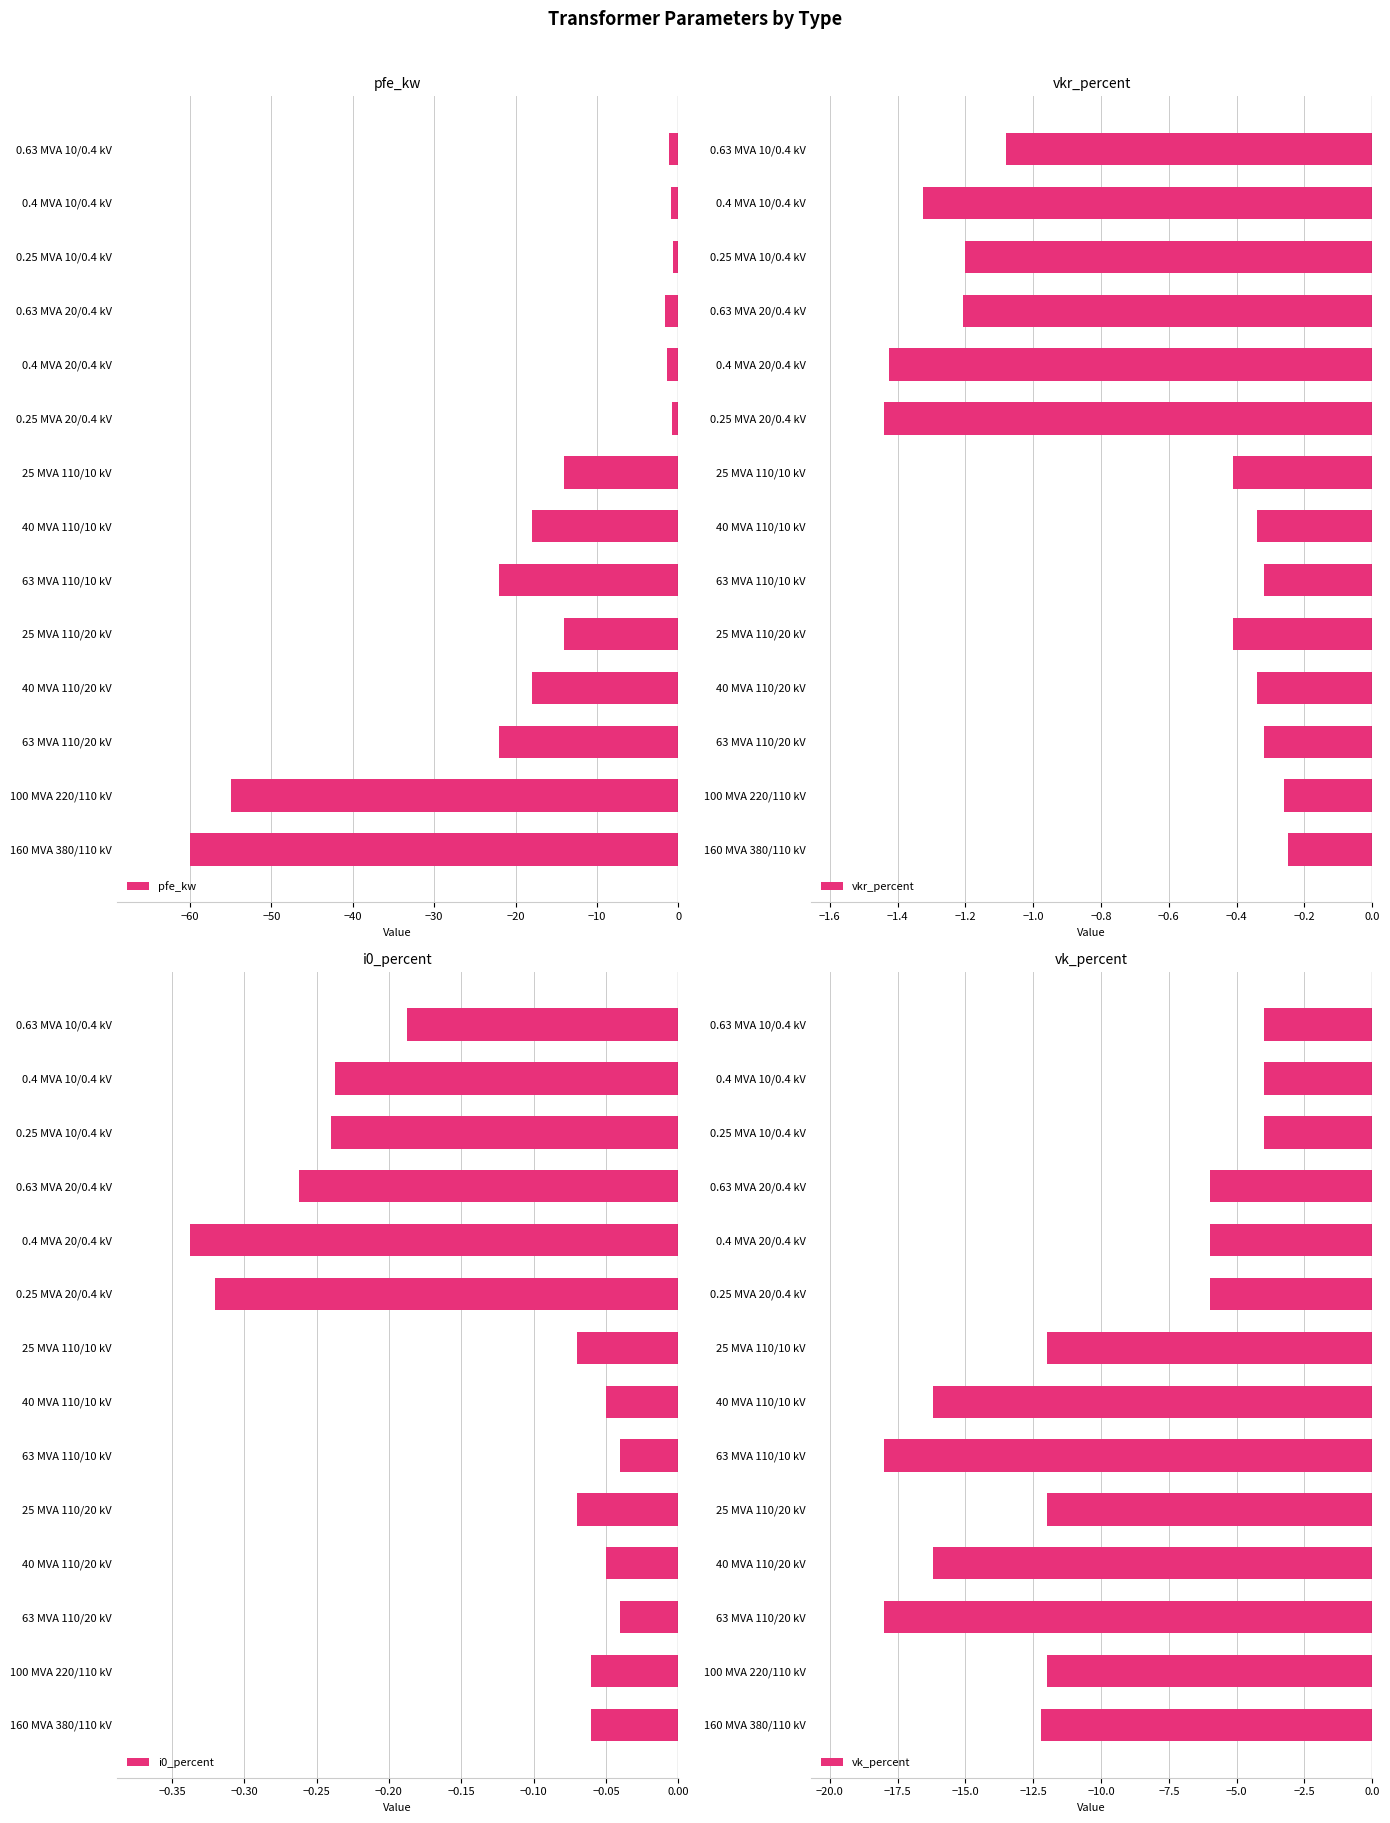

The pfe_kw series shows -22.0 at 63 MVA 110/20 kV. True or false?

True